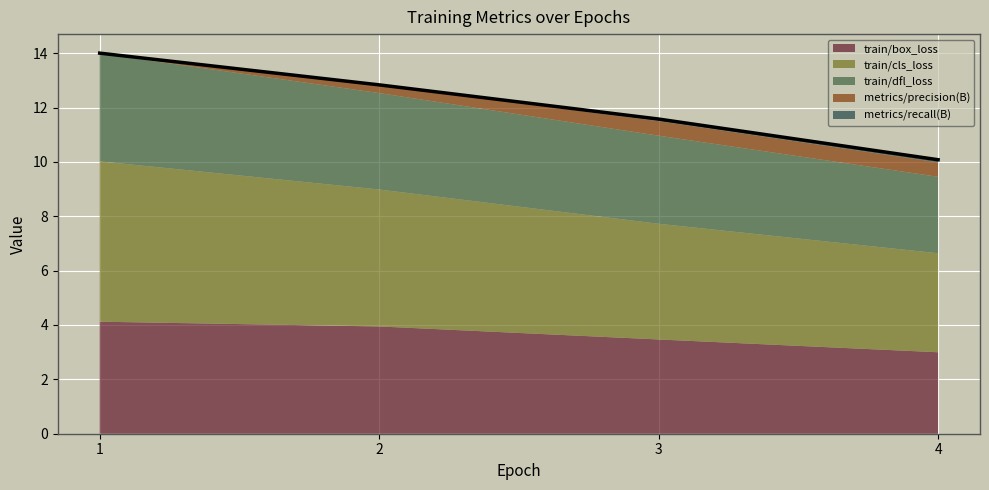

Which category has the highest value in the train/dfl_loss series?

1